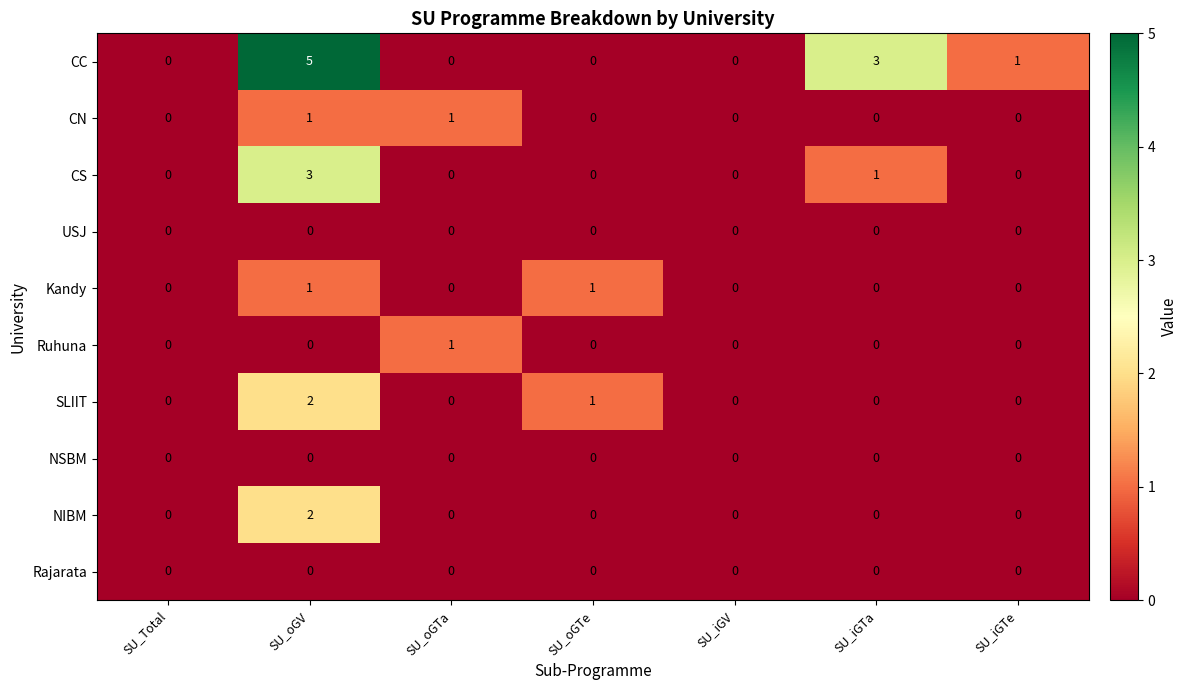

Which series has the widest spread of values?

CC